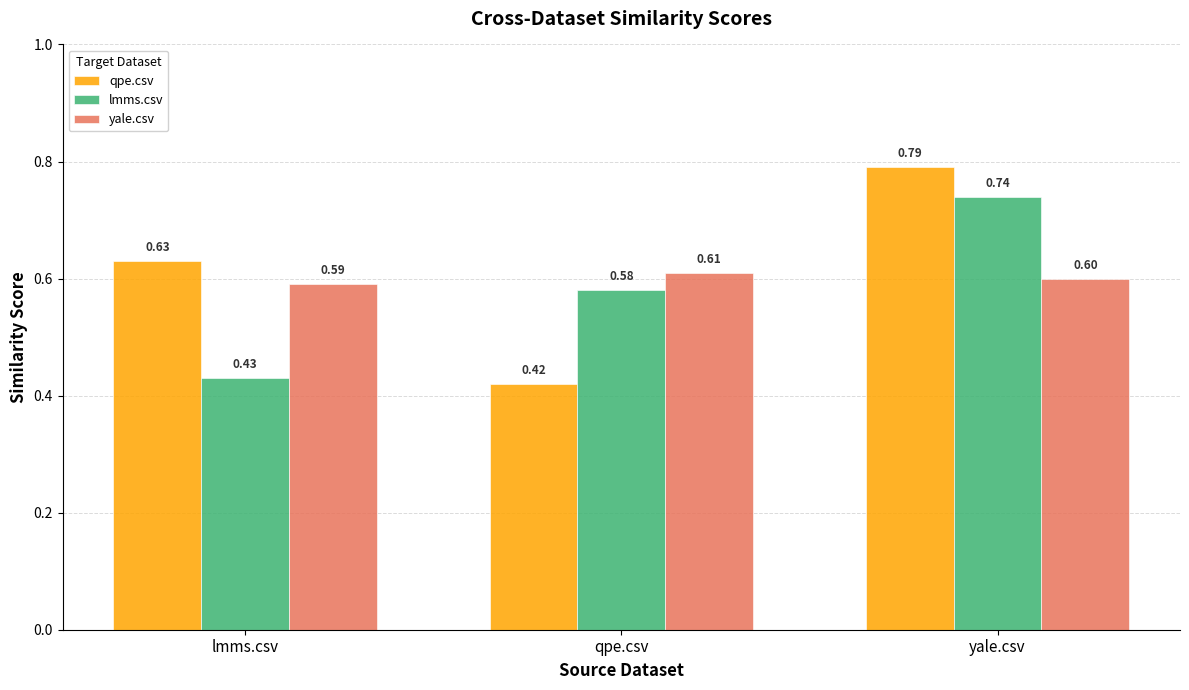

How many groups of bars are there?

3